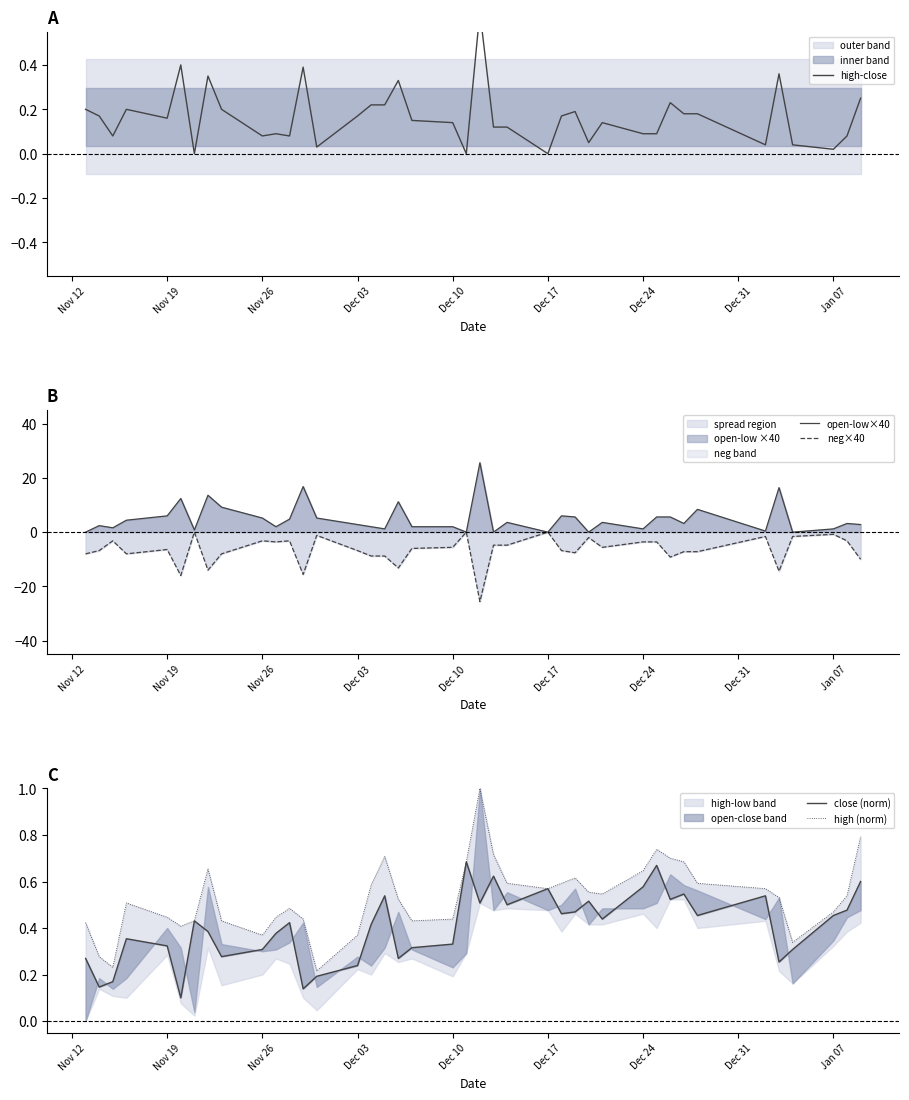

What is the smallest value displayed?

-25.6